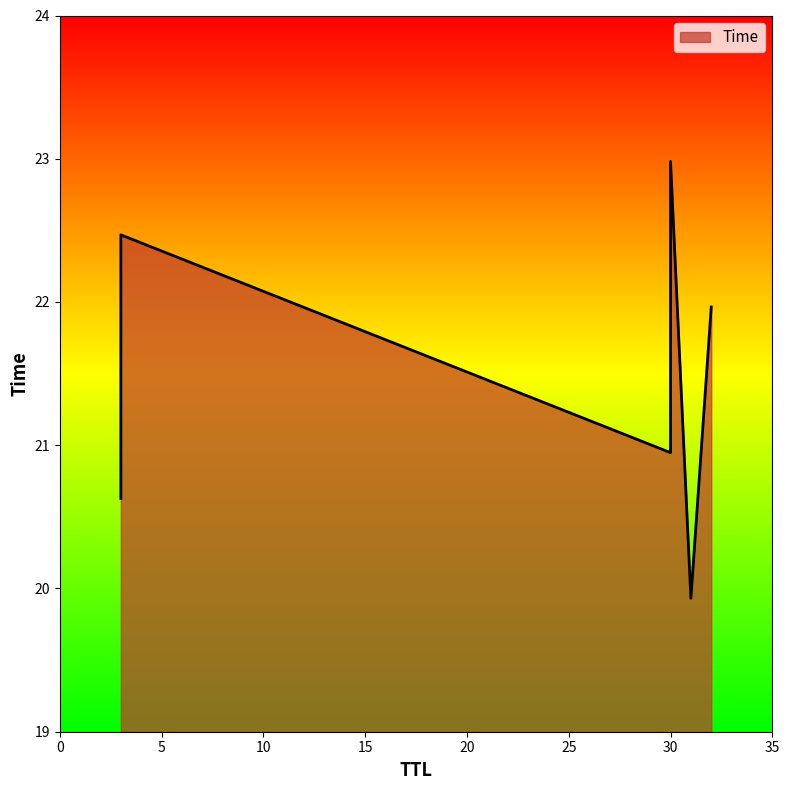

What is the sum of all values?

128.9